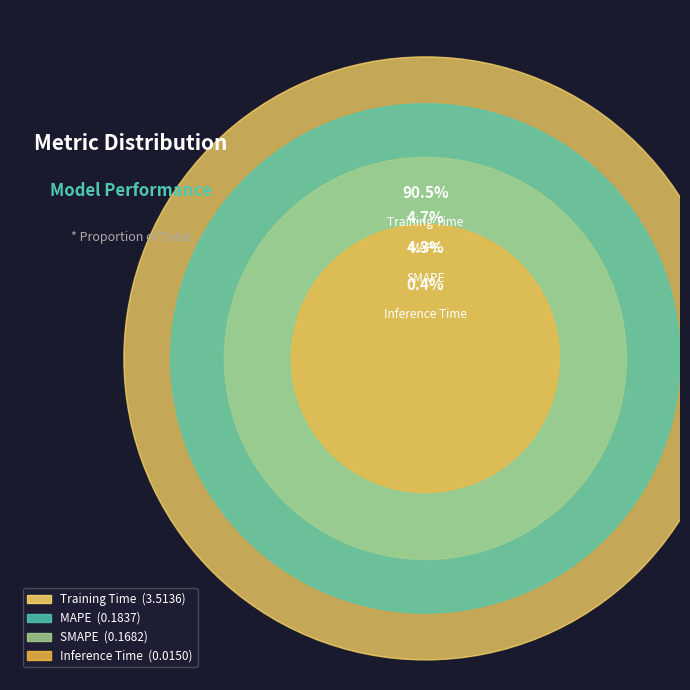

Does Training Time account for over 50% of the chart?

Yes